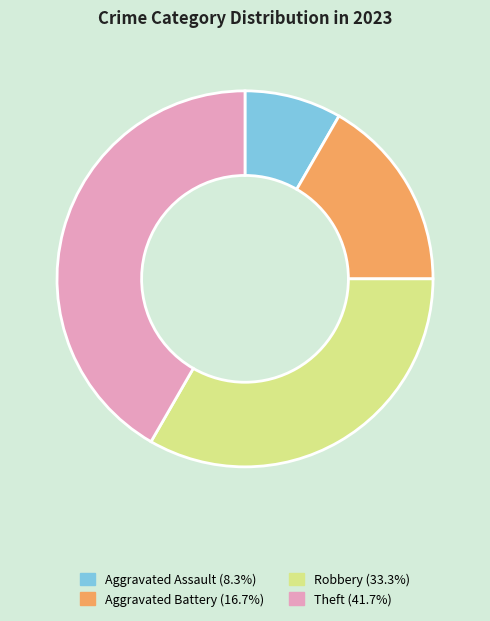

Which has a higher value, Aggravated Assault or Aggravated Battery?

Aggravated Battery